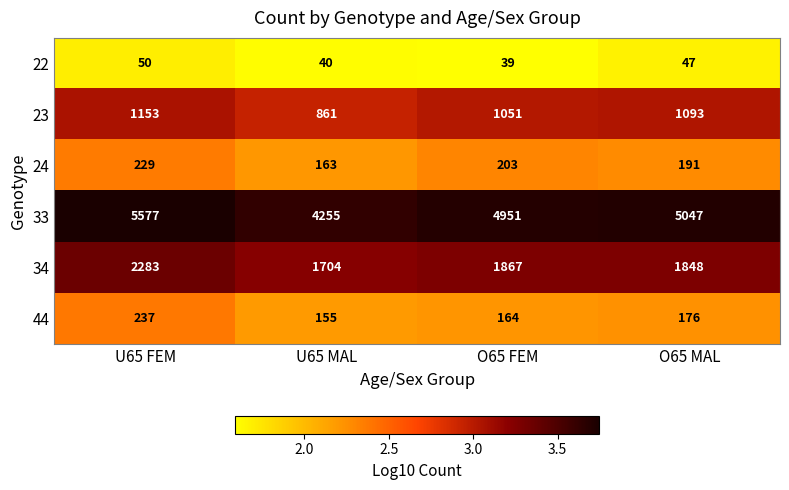

What is the maximum value shown in the chart?

5577